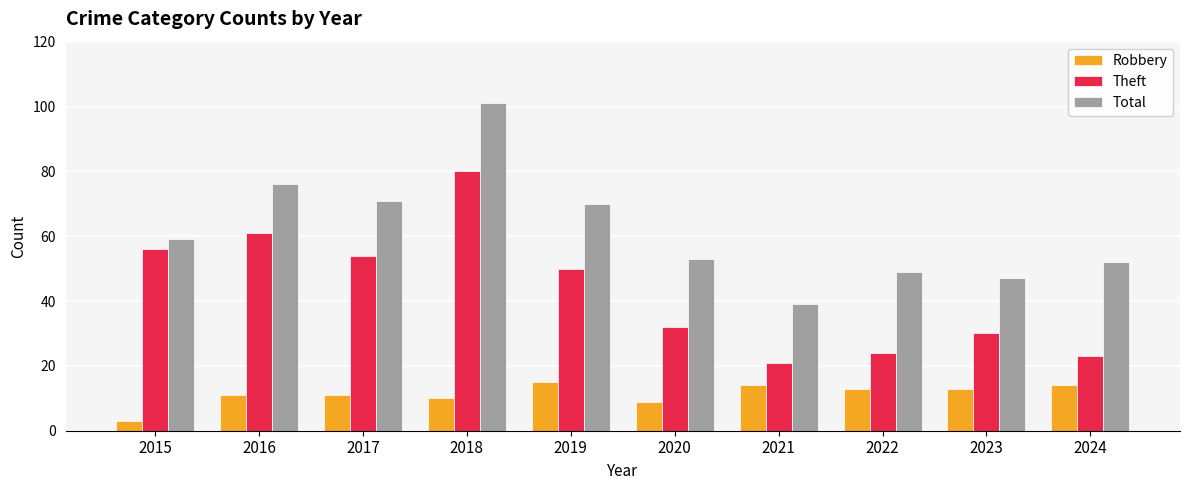

Rank the series by their average value, from lowest to highest.

Robbery, Theft, Total